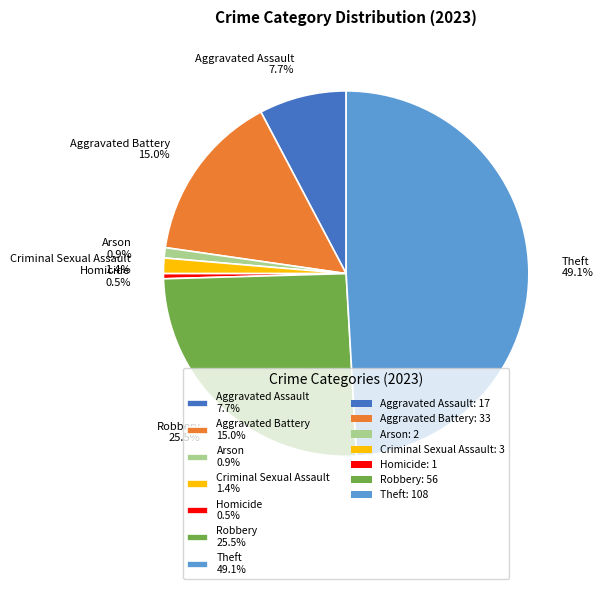

To the nearest percent, what is the average slice percentage?

14%